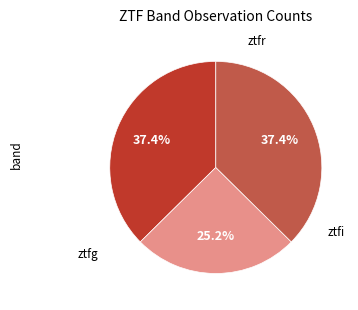

Rank the categories by value from highest to lowest.

ztfg, ztfr, ztfi